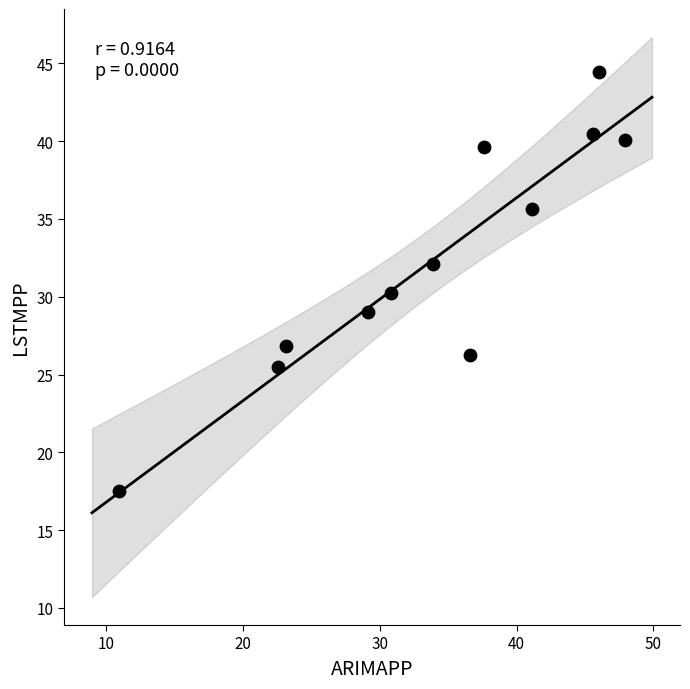

What is the range of Y values (max minus min)?

27.0